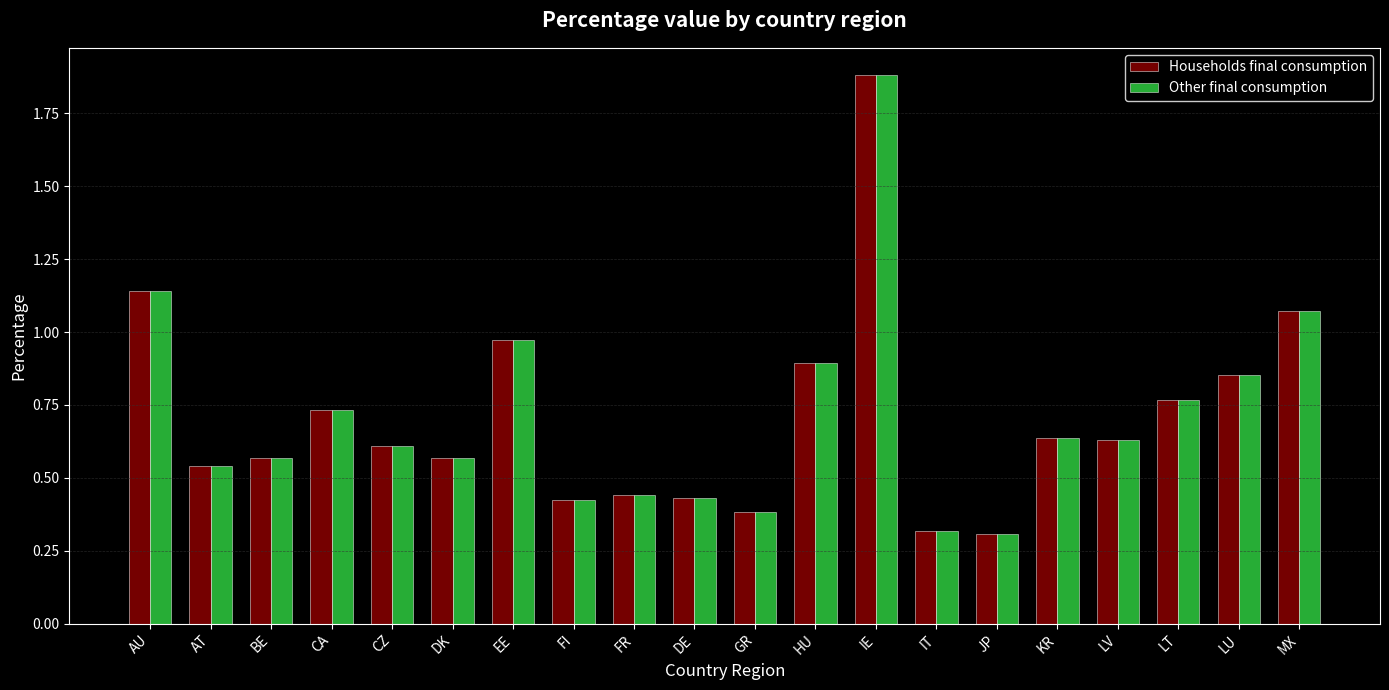

Is it true that Households final consumption equals 0.9 at LU?

True